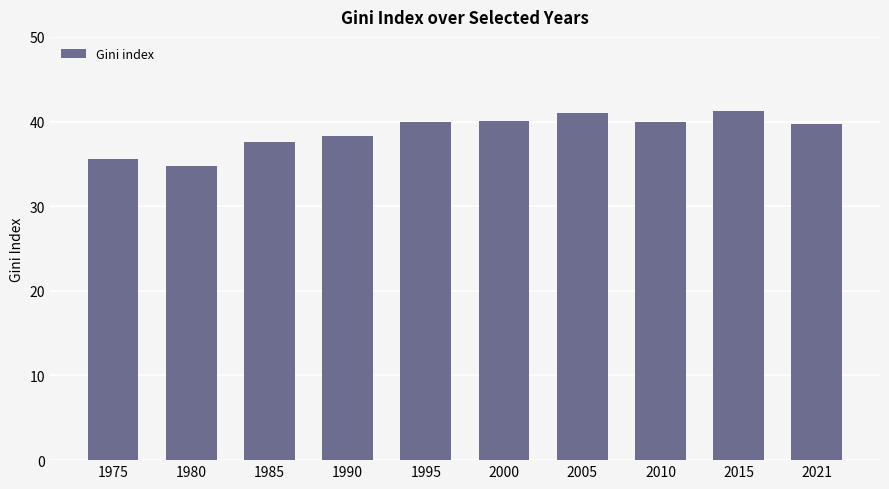

What is the value of the 6th bar from the left?

40.1